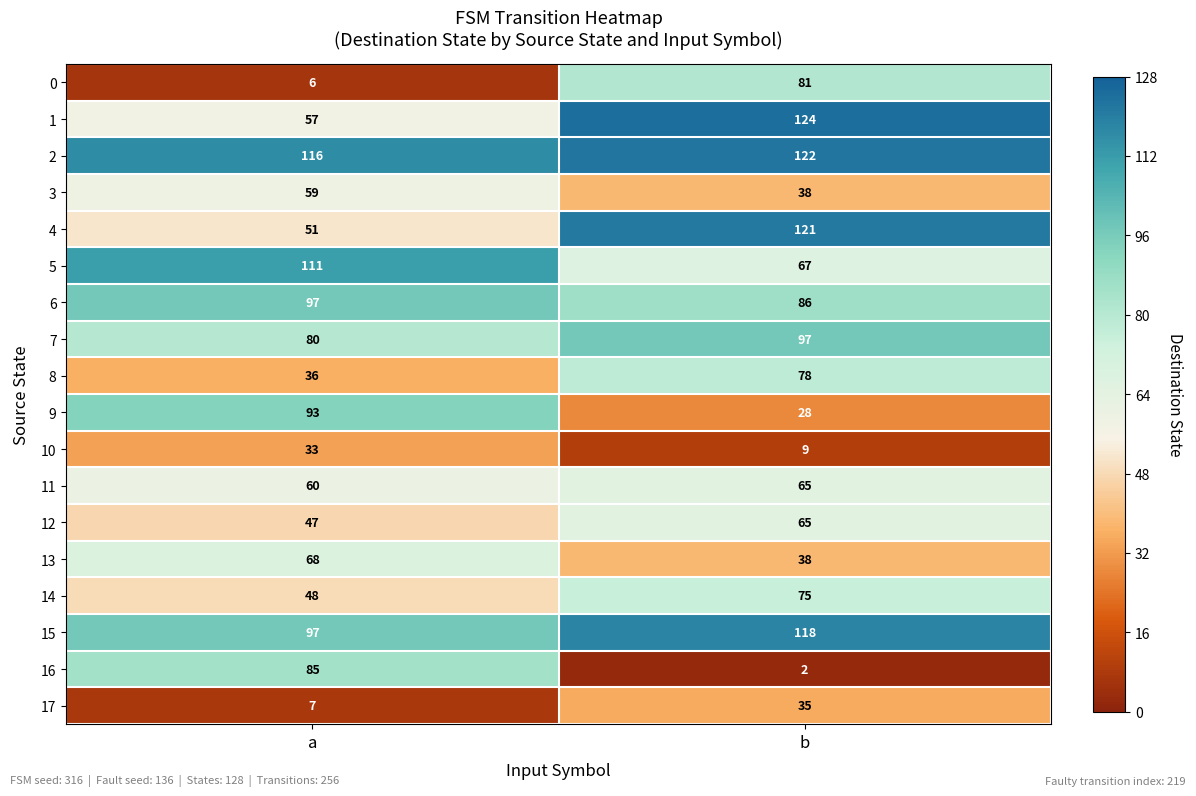

Is it true that 5 equals 94 at b?

False